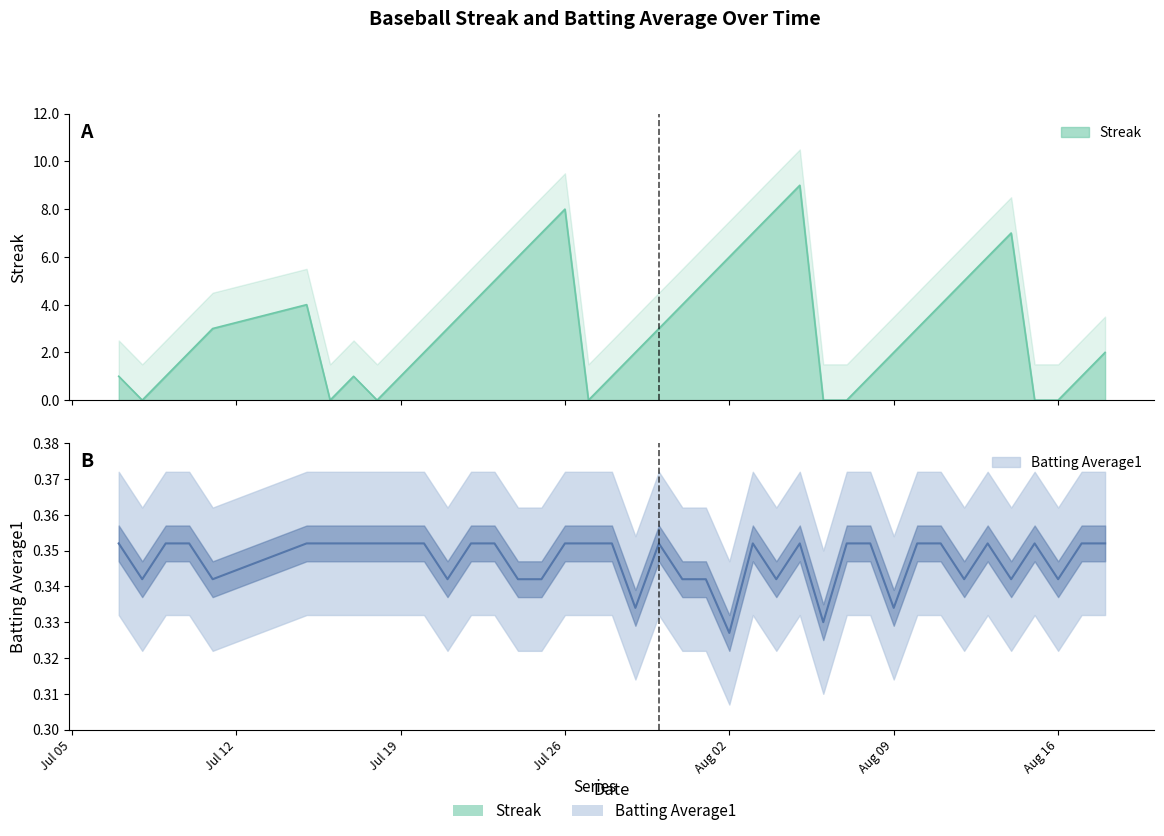

Where do Streak and Batting Average1 first cross each other?

2010-07-07 and 2010-07-08